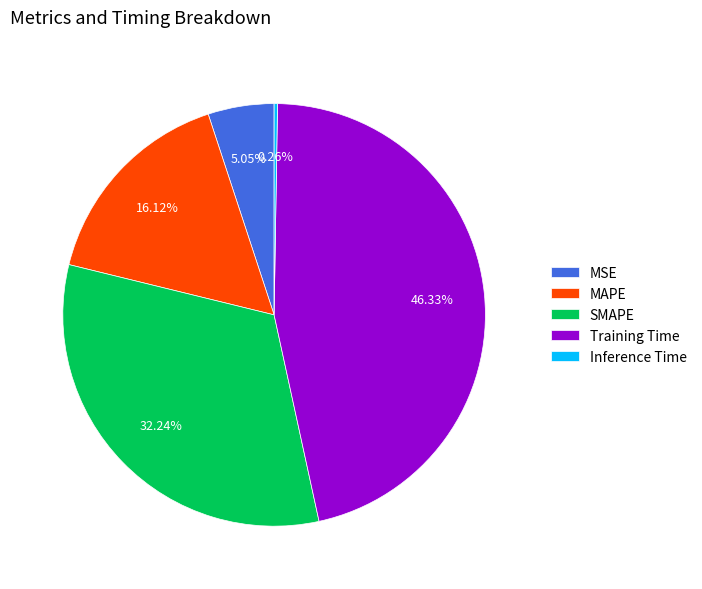

Which slice is the largest?

Training Time